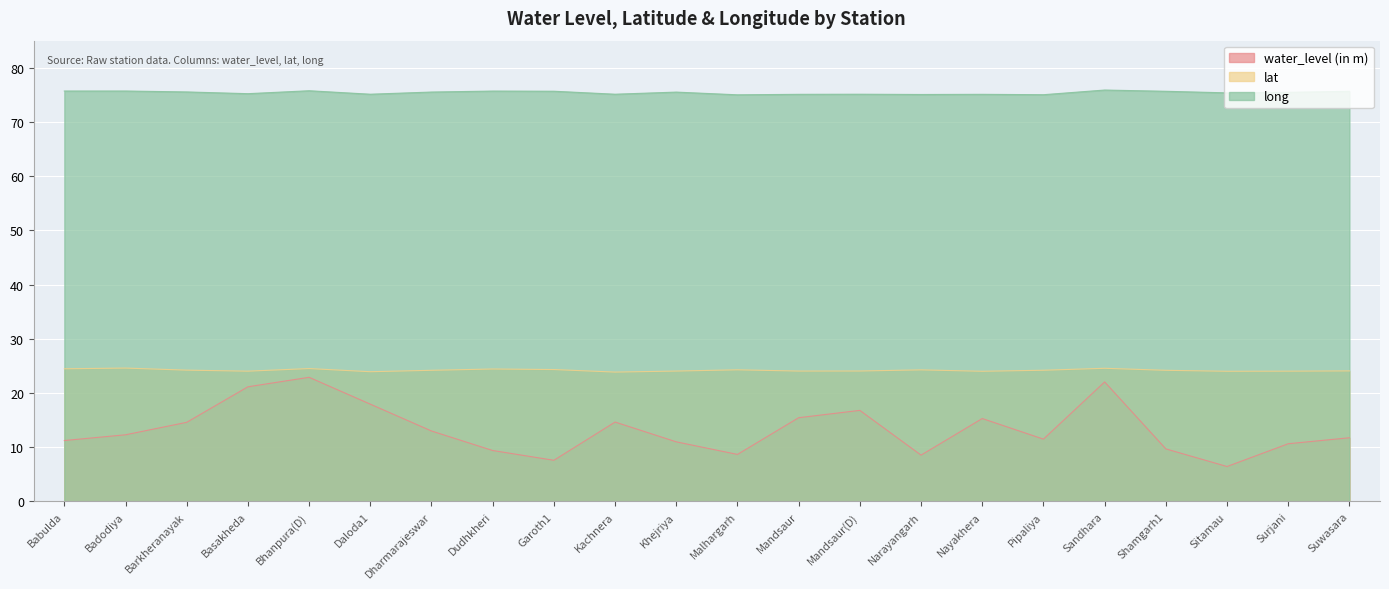

What is the total value across all series at Mandsaur(D)?

116.0